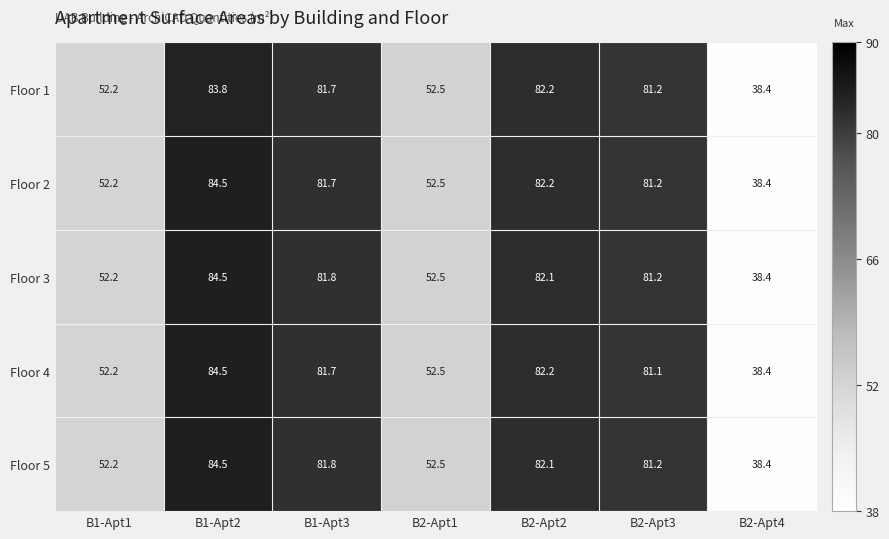

At which category is the sum across all series the highest?

B1-Apt2